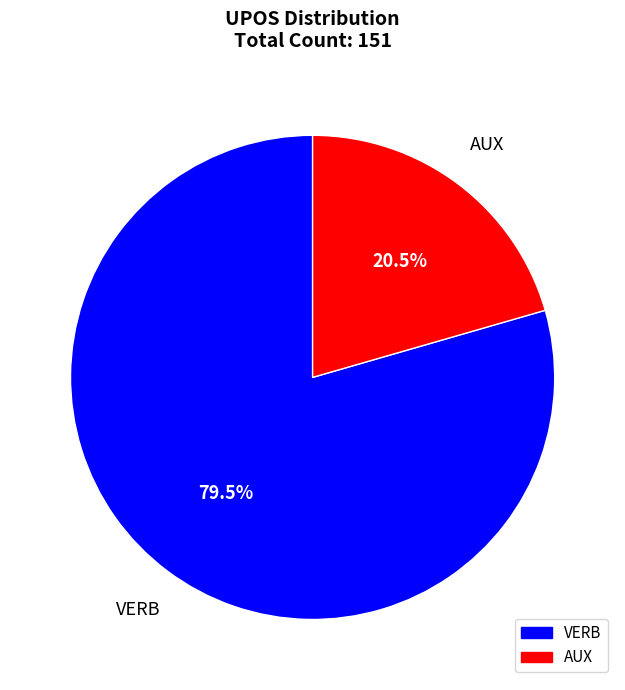

Do VERB and AUX together represent more than half of the pie?

Yes